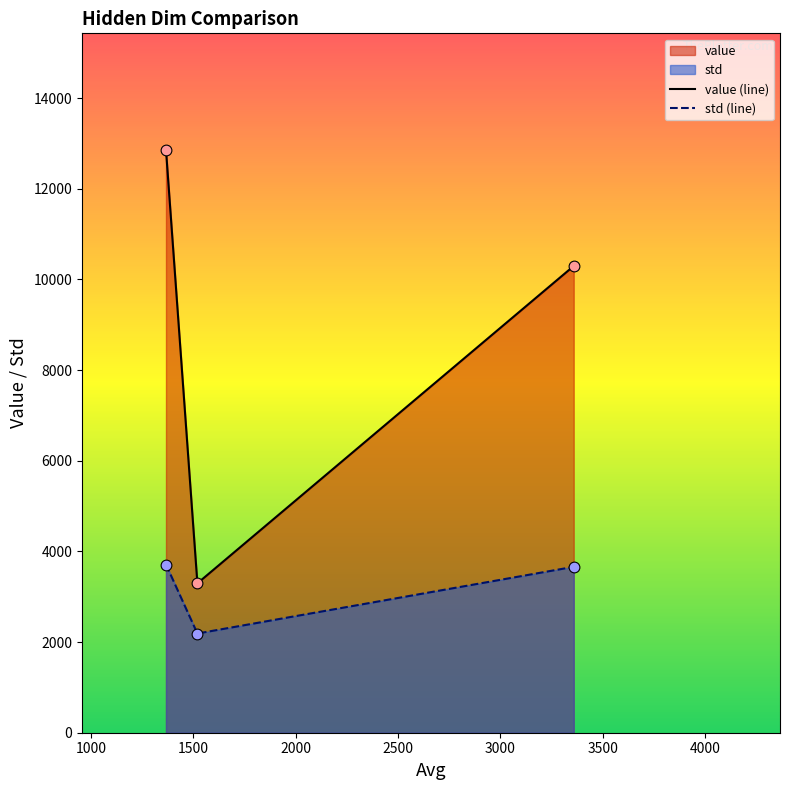

Which series contains the lowest Y value?

std (line)